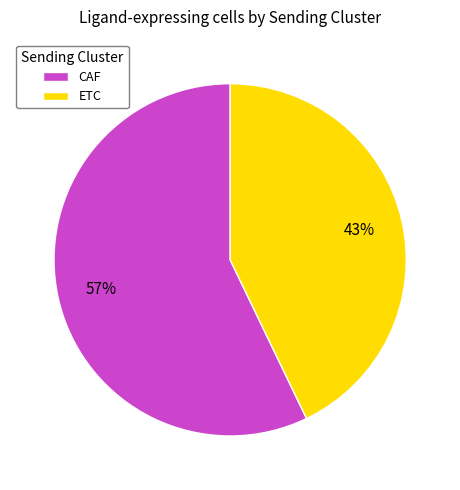

True or false: ETC accounts for 49% of the total.

False